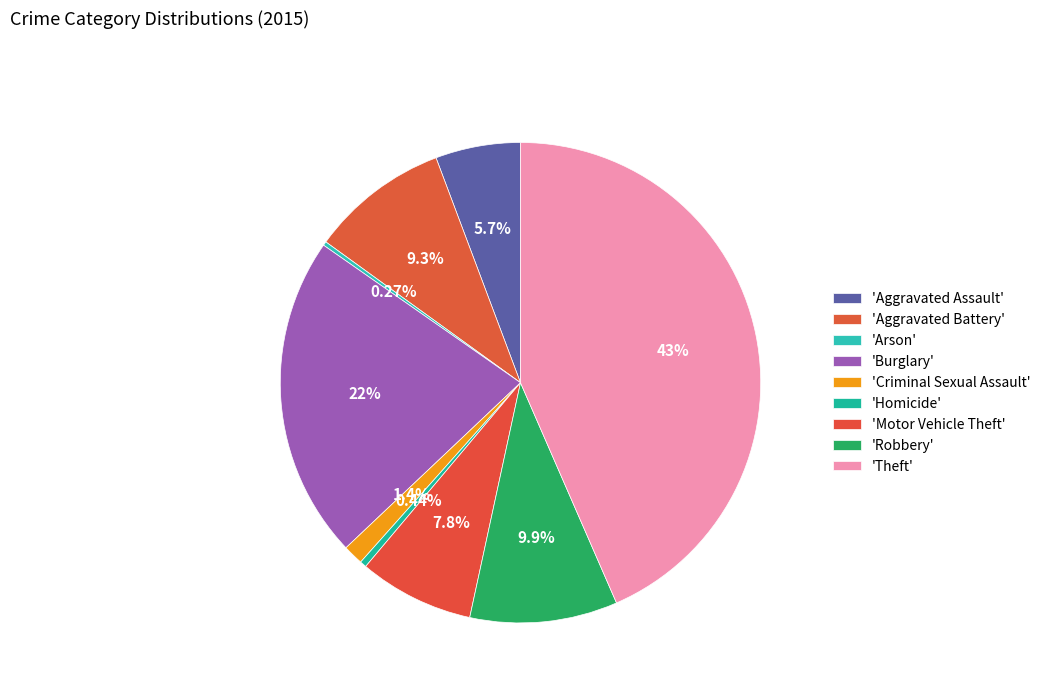

To the nearest percent, what is the difference between the largest and smallest slice percentages?

43%